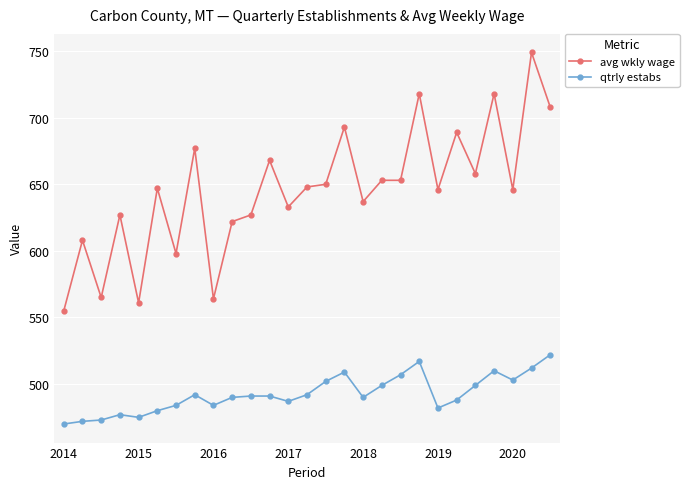

How many data points in avg wkly wage are less than 647?

13